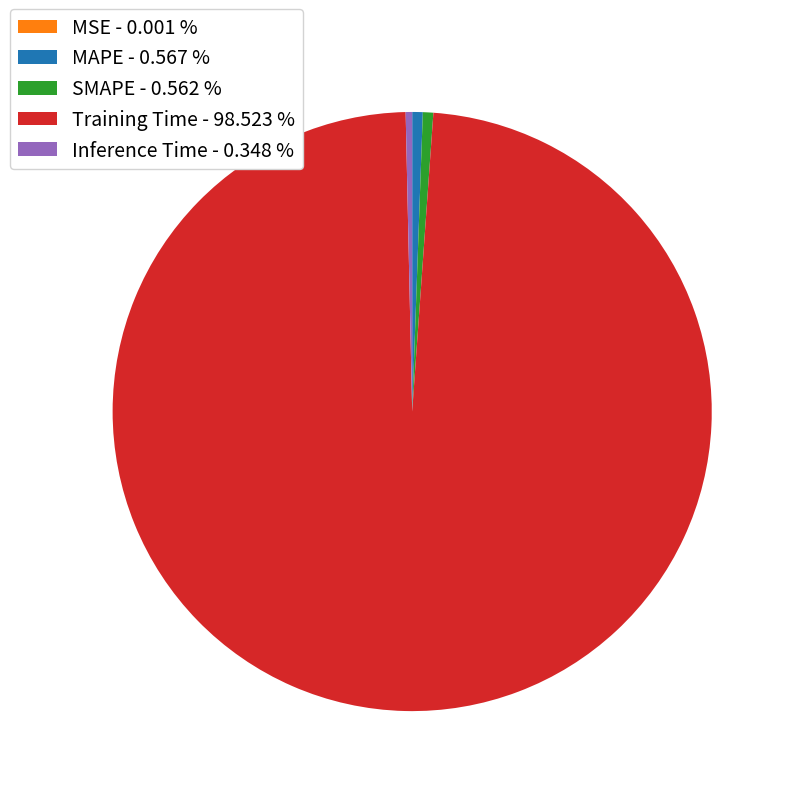

Is there a majority slice in this chart?

Yes